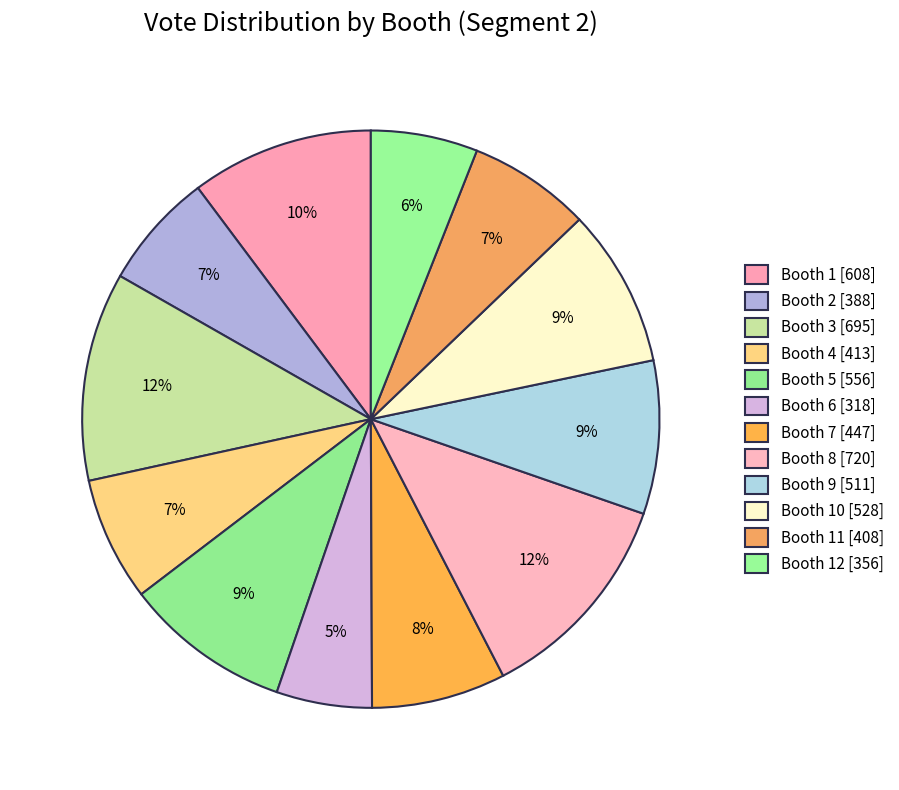

How many slices are in this pie chart?

12